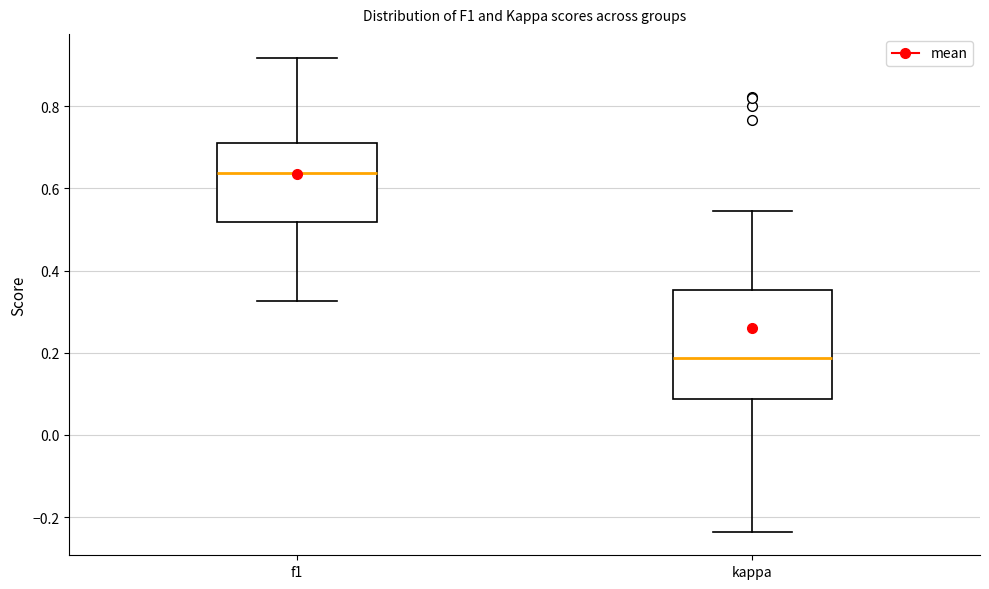

Where is the lower edge of the box for f1 on the y-axis? The values are not printed on the chart, so give them approximately, as read against the axis.

0.52